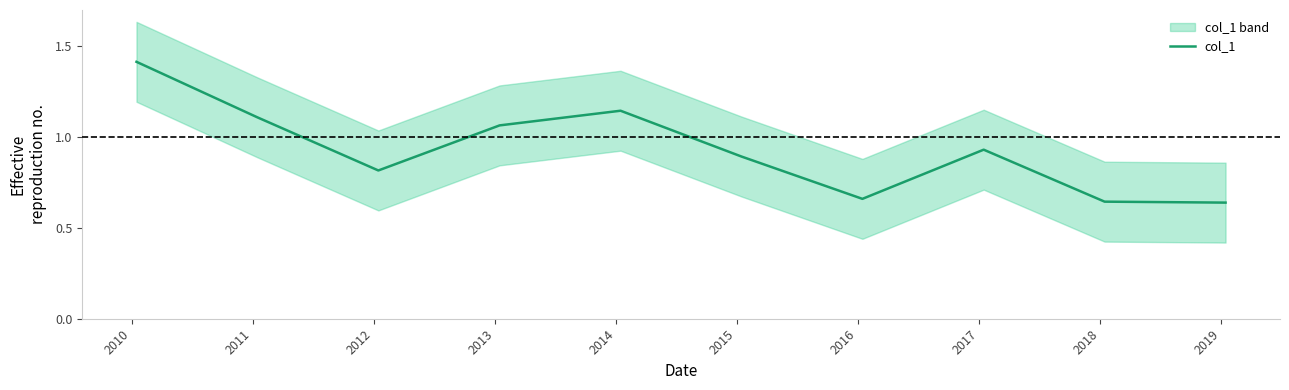

How many points are lower than both their immediate neighbors (excluding endpoints)?

2